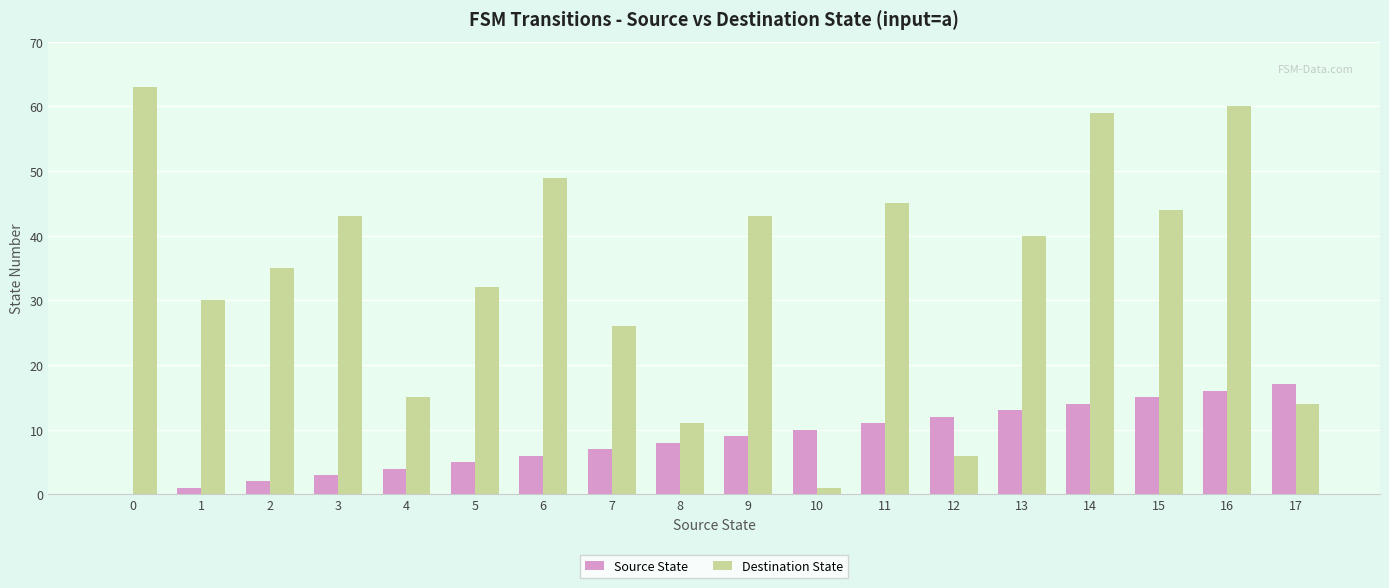

True or false: Destination State has a value of 1 at 10.

True